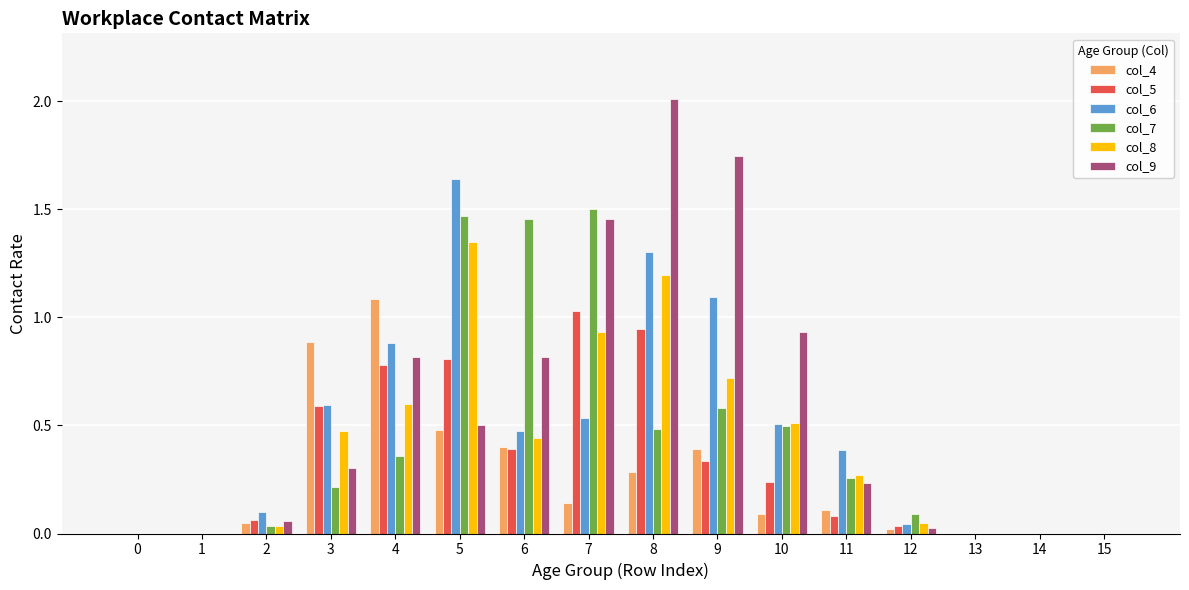

The value of col_8 at 9 is 1.1. True or false?

False